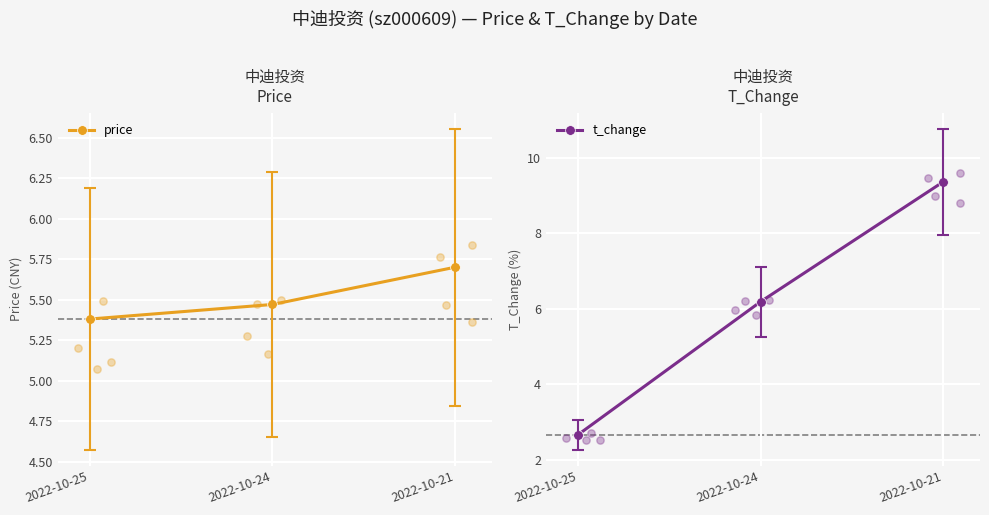

At how many categories does at least one series exceed 9?

1